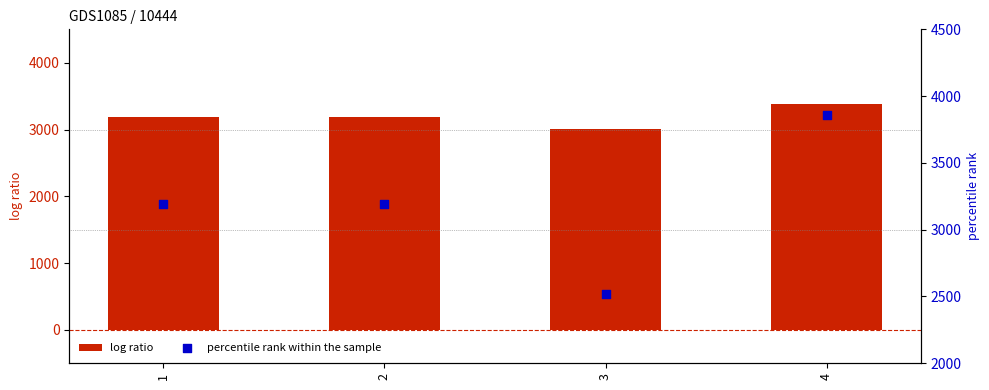

Is the value of percentile rank within the sample at 1 greater than the value of log ratio at 2?

No